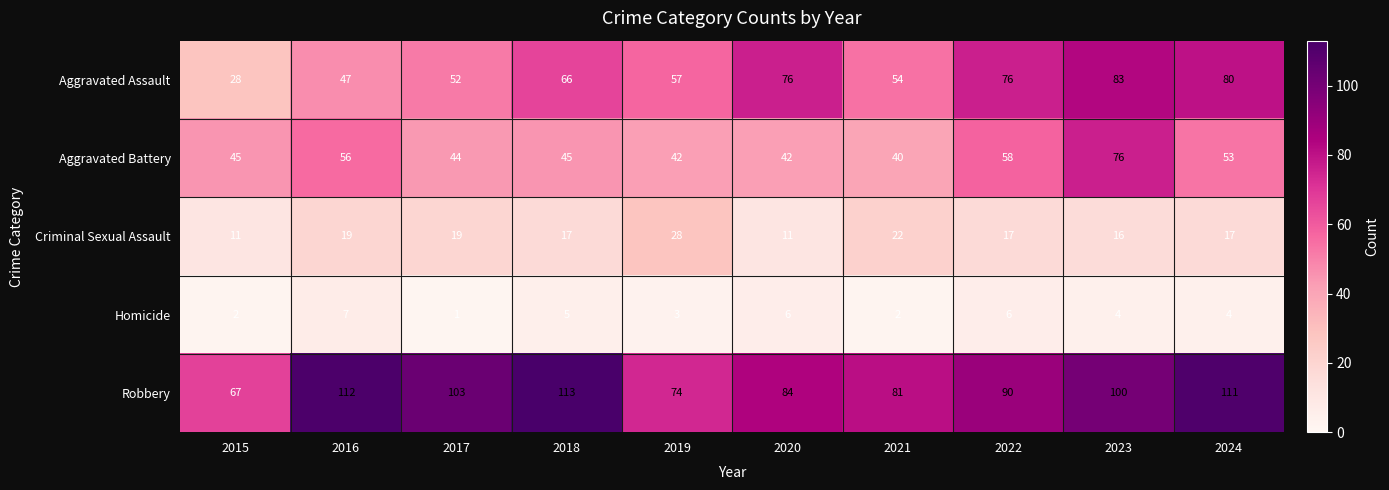

What is the difference between the second highest and second lowest values in the Robbery series?

38